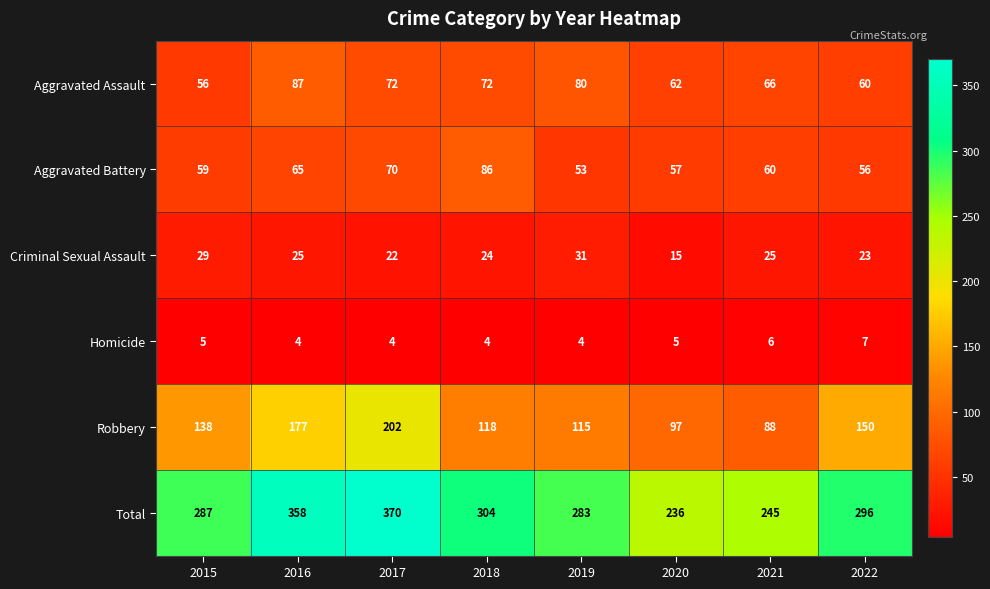

What is the spread (max minus min) of values at 2020?

231